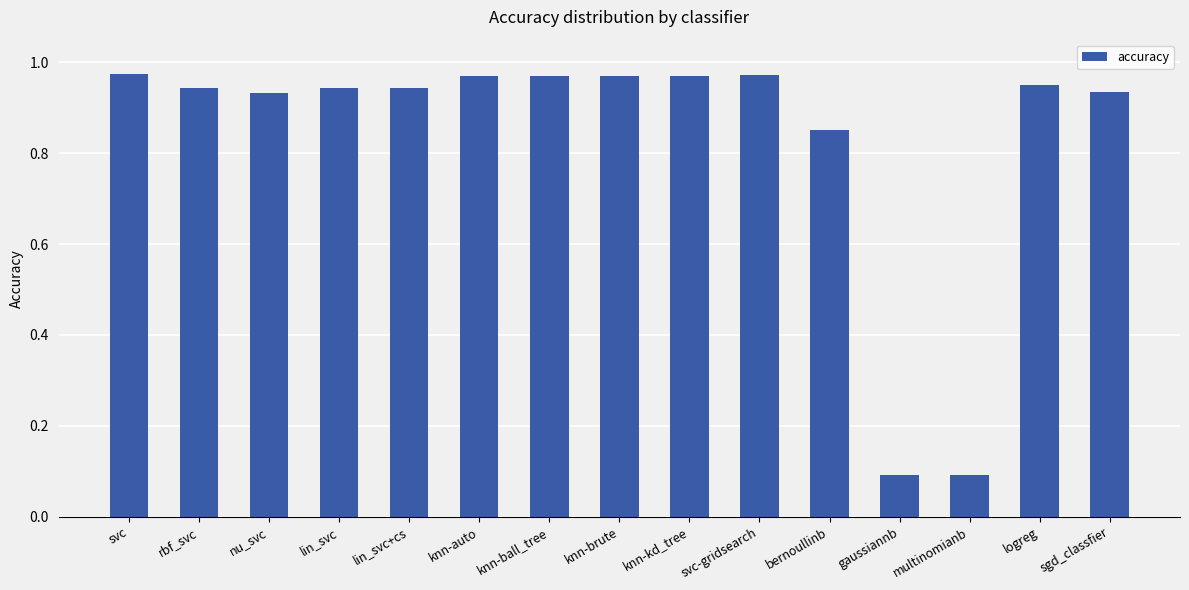

Between knn-kd_tree and multinomianb, which is larger?

knn-kd_tree